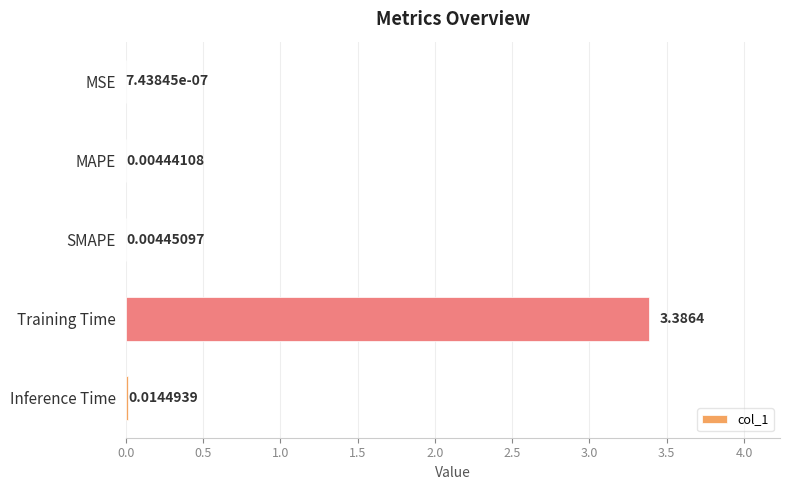

Between SMAPE and MSE, which is larger?

SMAPE